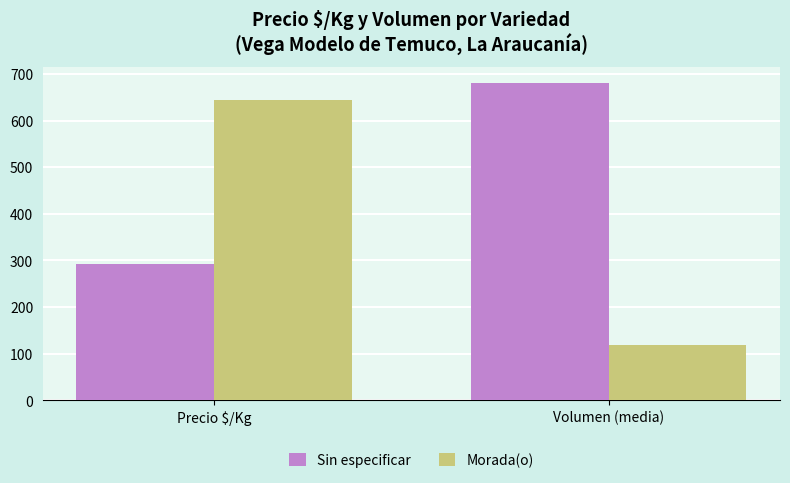

What is the minimum value shown in the chart?

117.8